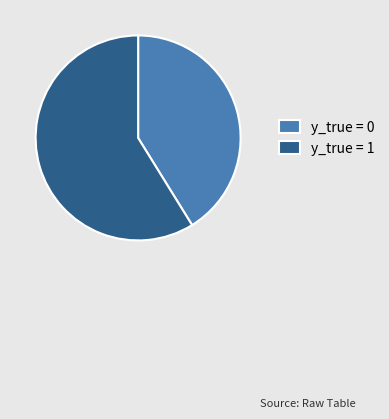

How many segments does this pie chart have?

2